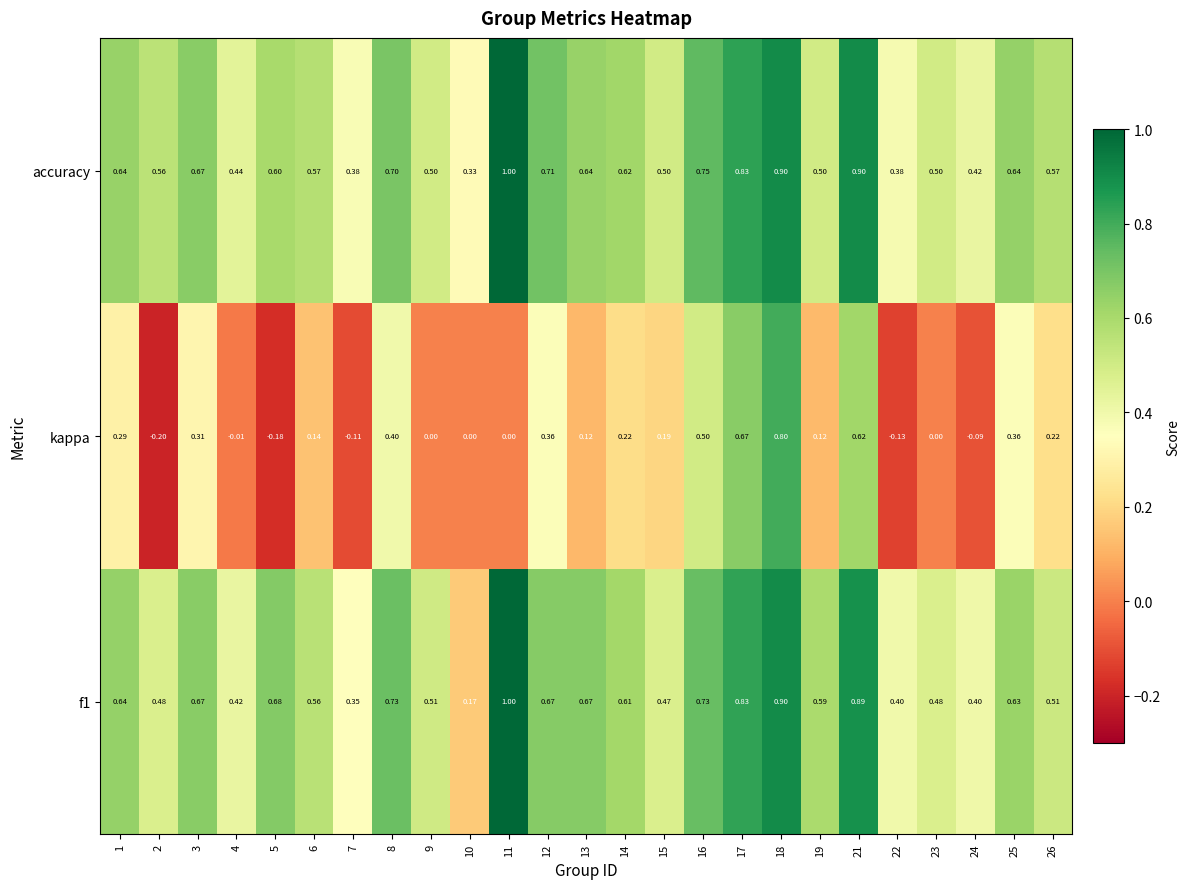

Which series has the largest range (max minus min)?

kappa